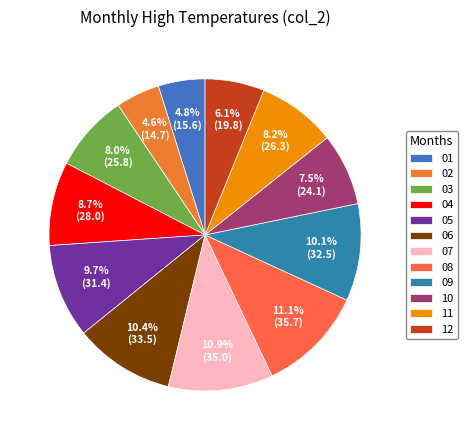

How many slices are in this pie chart?

12